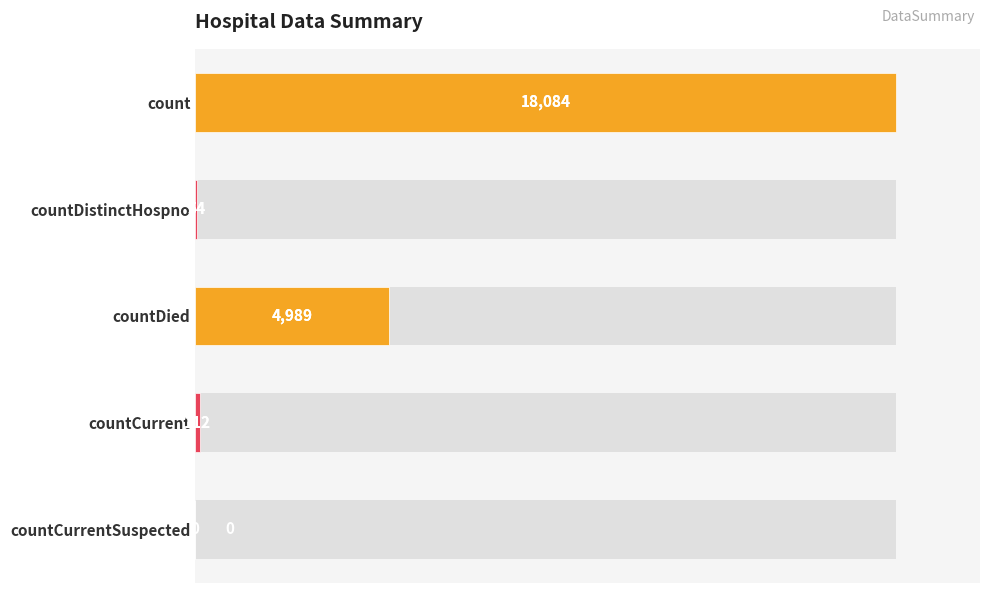

What is the value of the 2nd bar from the left?

54